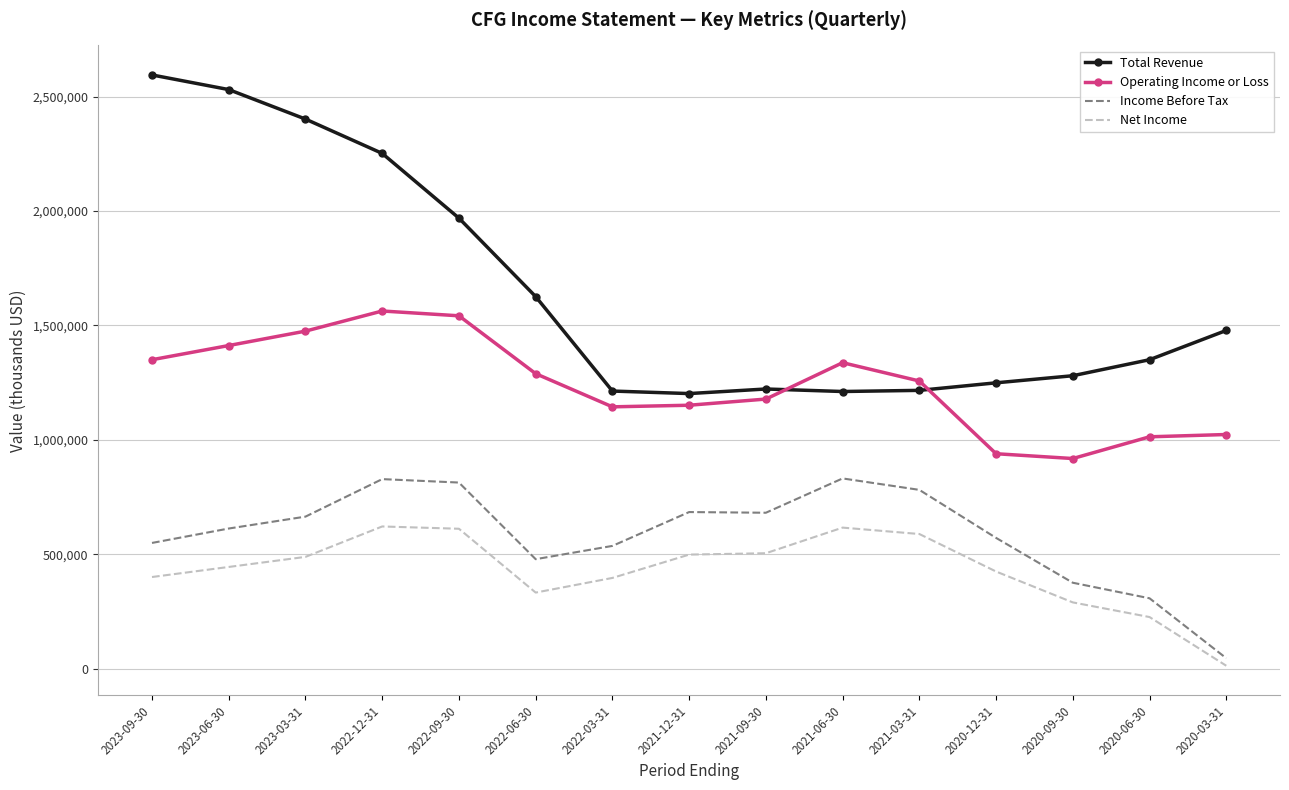

Rank the series at 2020-12-31 from lowest to highest value.

Net Income, Income Before Tax, Operating Income or Loss, Total Revenue